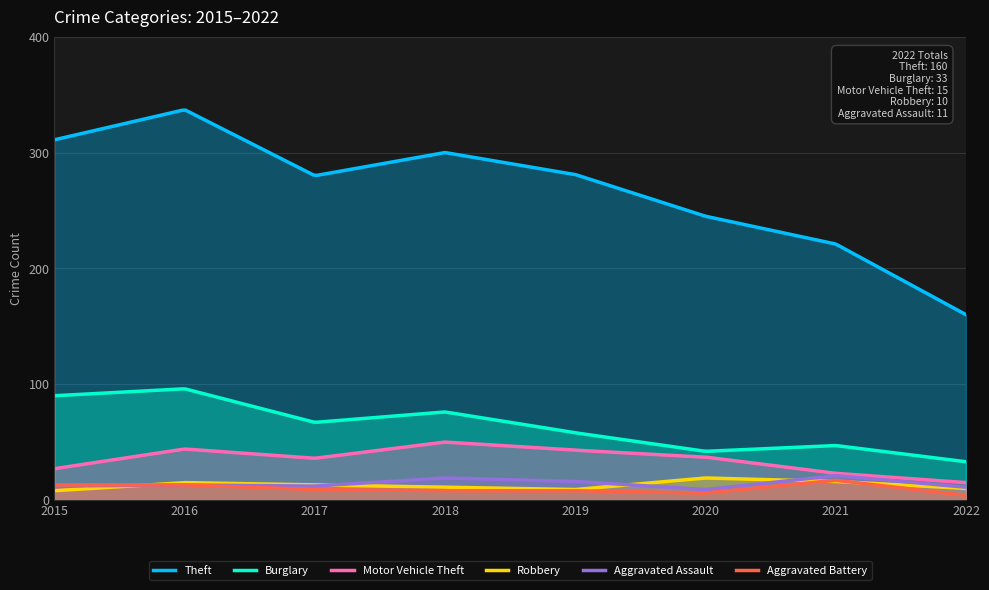

How many values in the Robbery series are below 13?

4